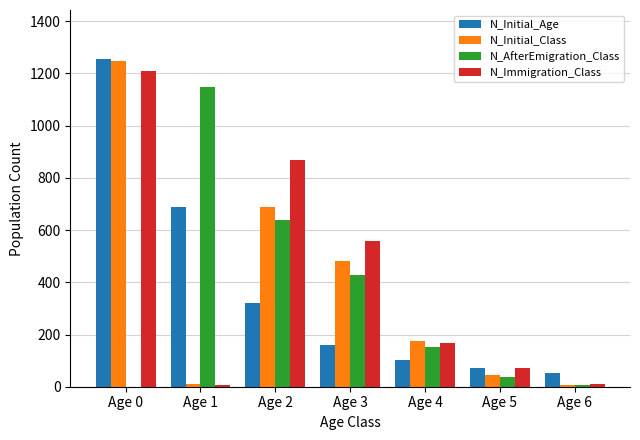

Which label corresponds to the largest value in the chart?

Age 0